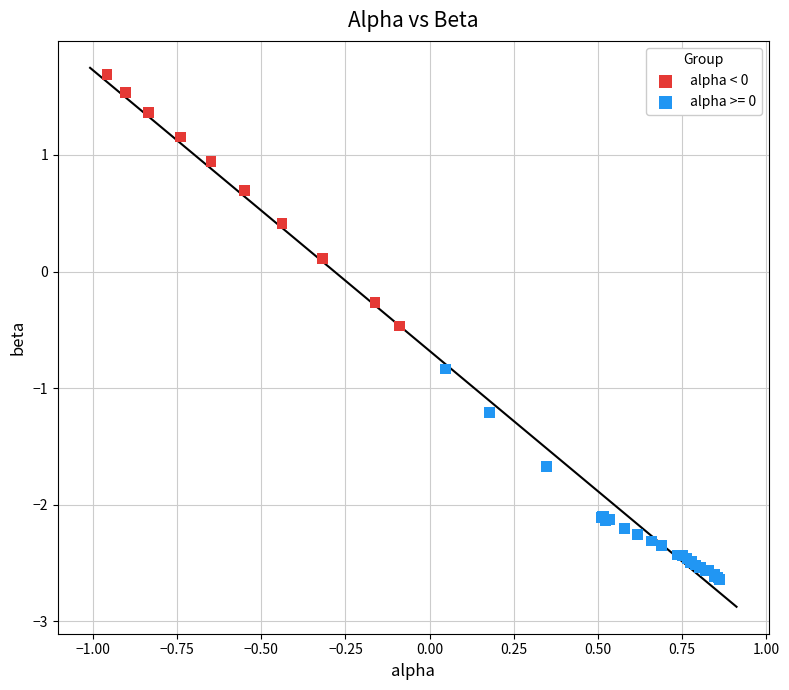

Which series has the largest Y range (max minus min)?

alpha < 0